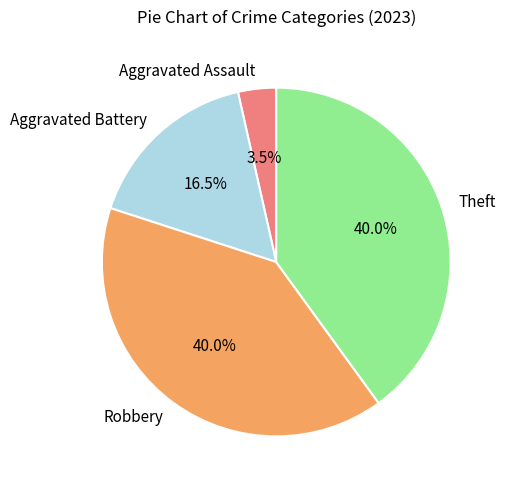

Is the sum of Theft and Robbery greater than half?

Yes